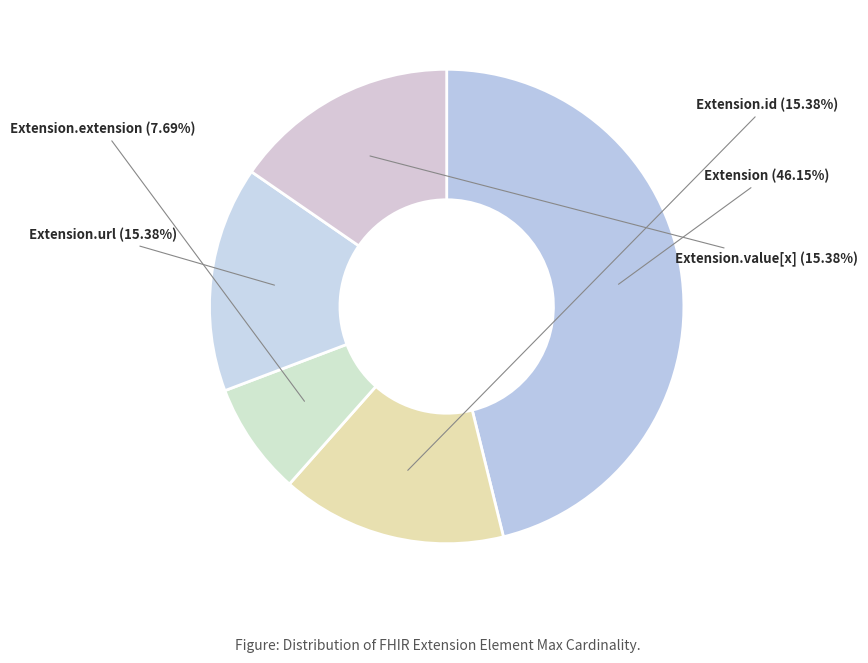

What is the ratio of the value at Extension.url to the value at Extension.value[x]?

1.0